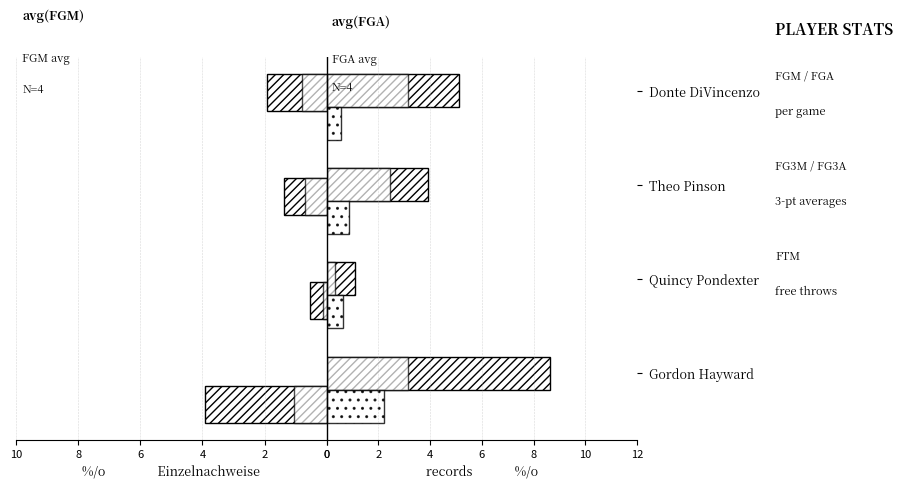

Which series has the largest total across all categories?

avg(FGA)